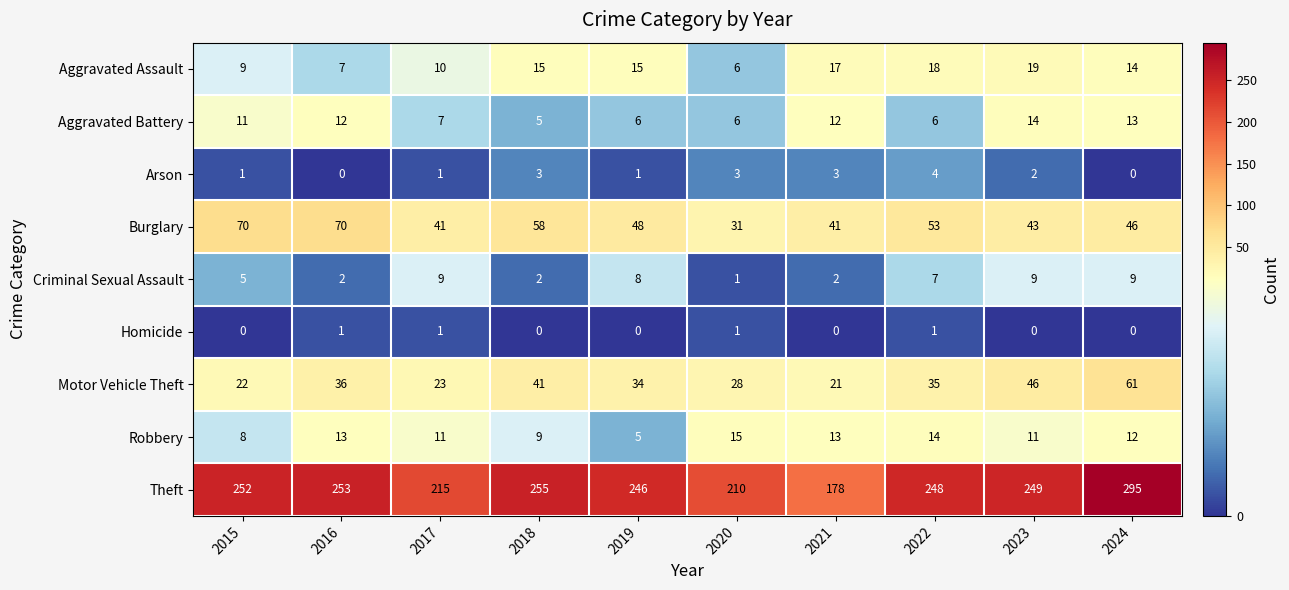

What is the total value across all series at 2020?

301